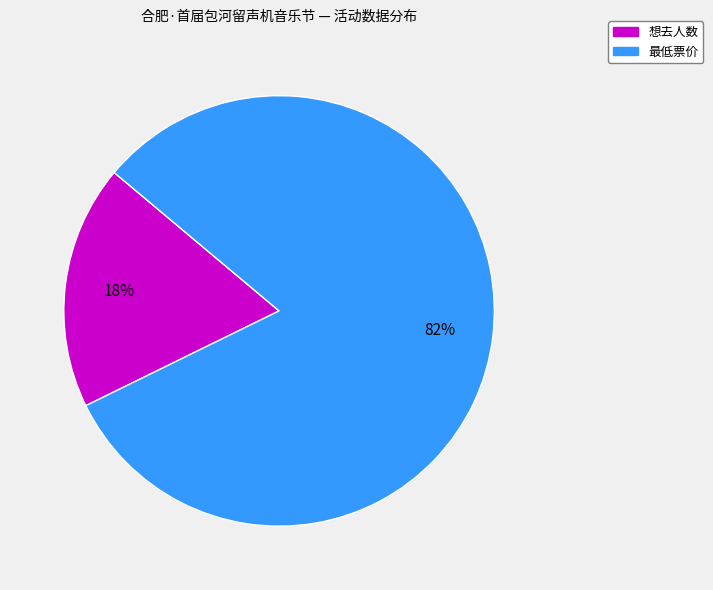

How many segments does this pie chart have?

2